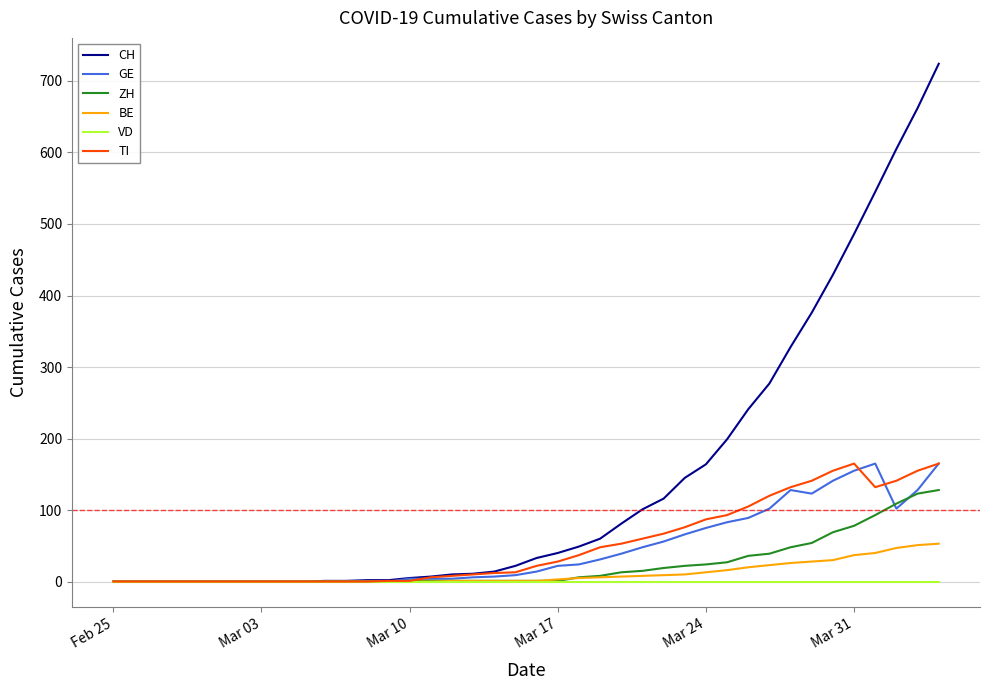

How many series are shown in this chart?

6